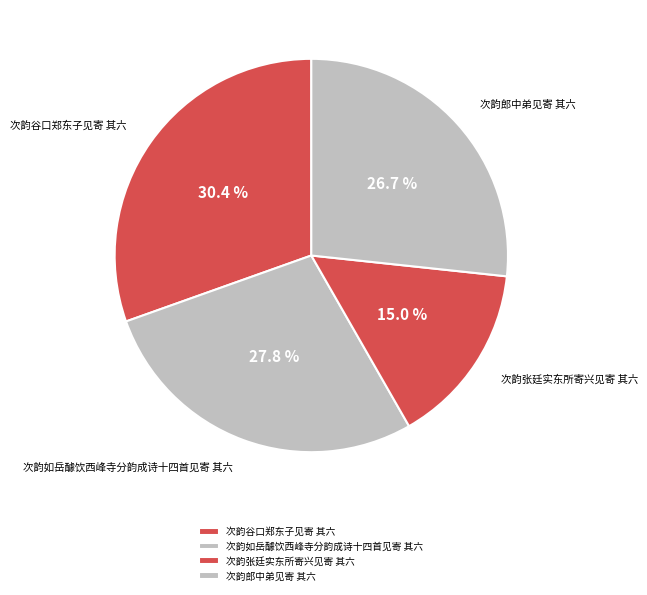

To the nearest percent, what is the average slice percentage?

25%